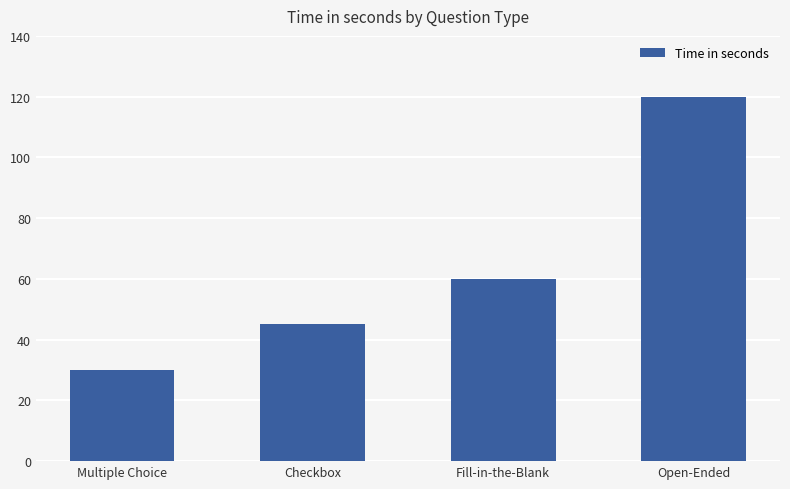

What is the difference between the values at Fill-in-the-Blank and Multiple Choice?

30